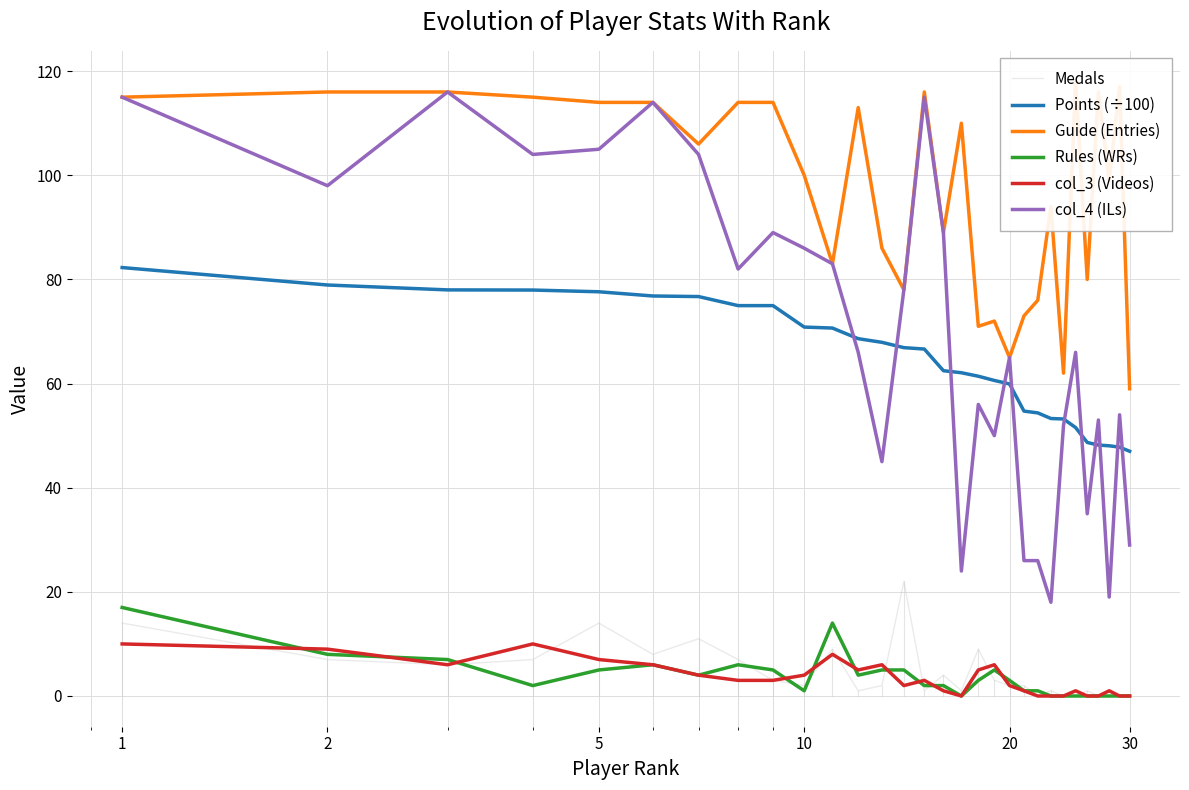

What is the highest value of the col_4 (ILs) series?

116.0